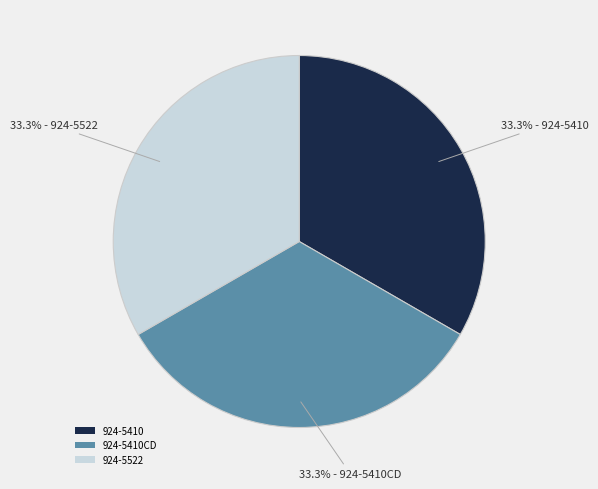

What is the ratio of the value at 924-5522 to the value at 924-5410CD?

1.0